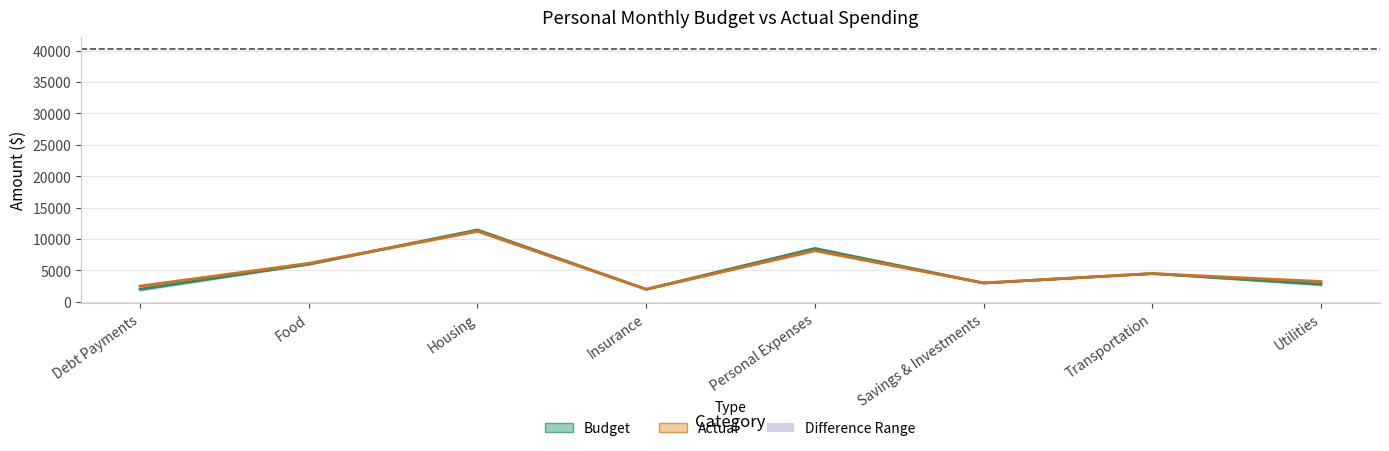

What is the lowest value of the Budget series?

2000